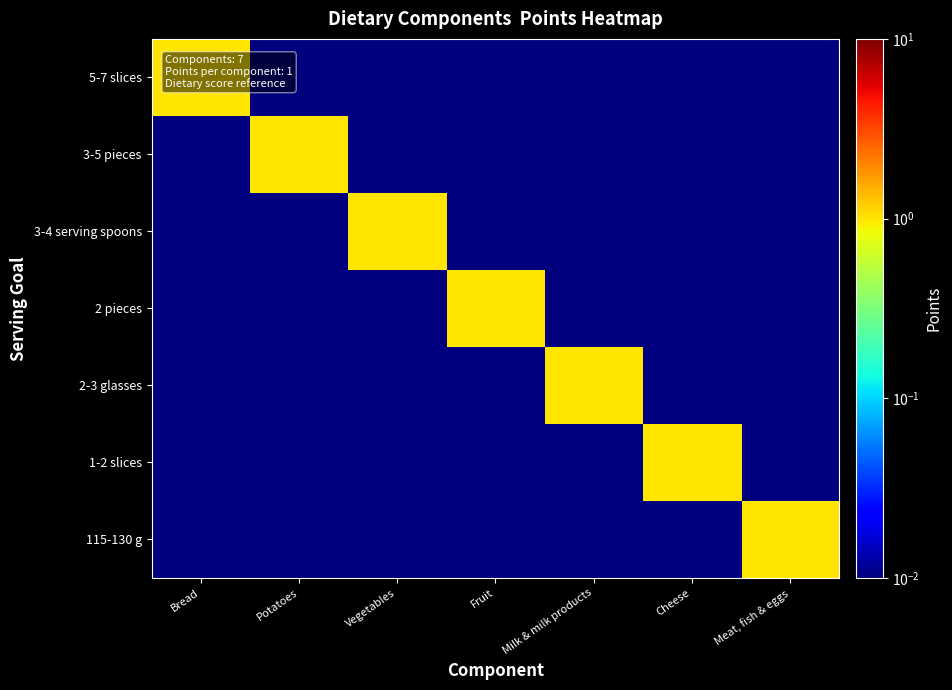

Which category has the highest value across all series?

Bread